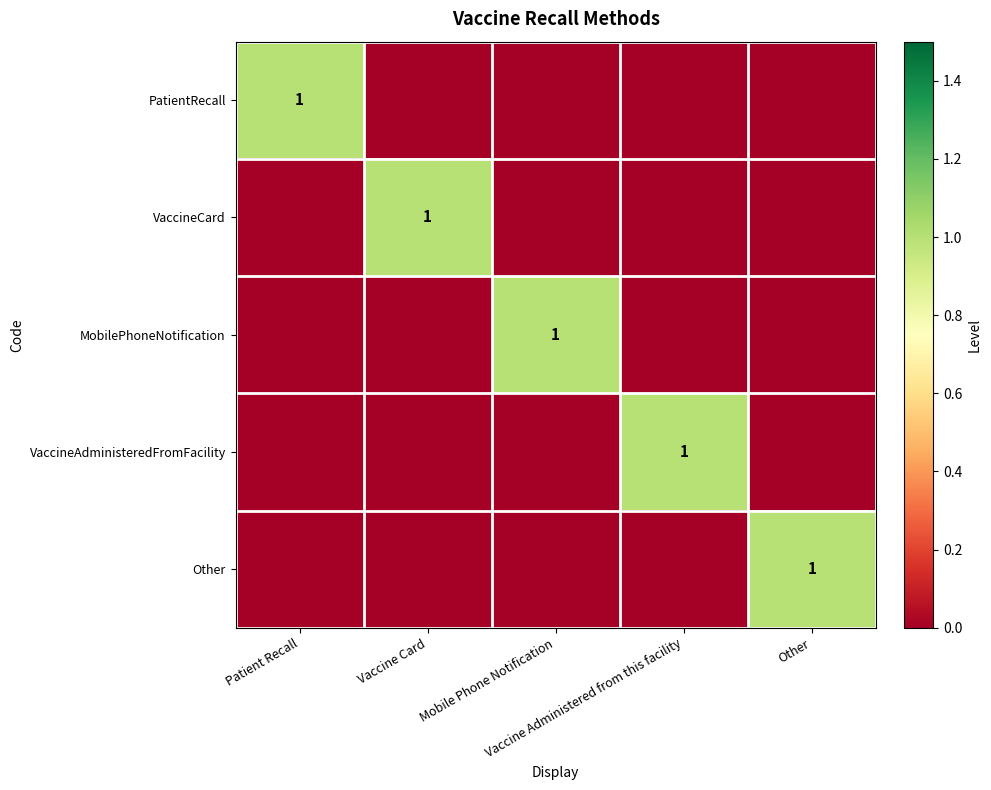

At which category does the chart reach its peak across all series?

Patient Recall